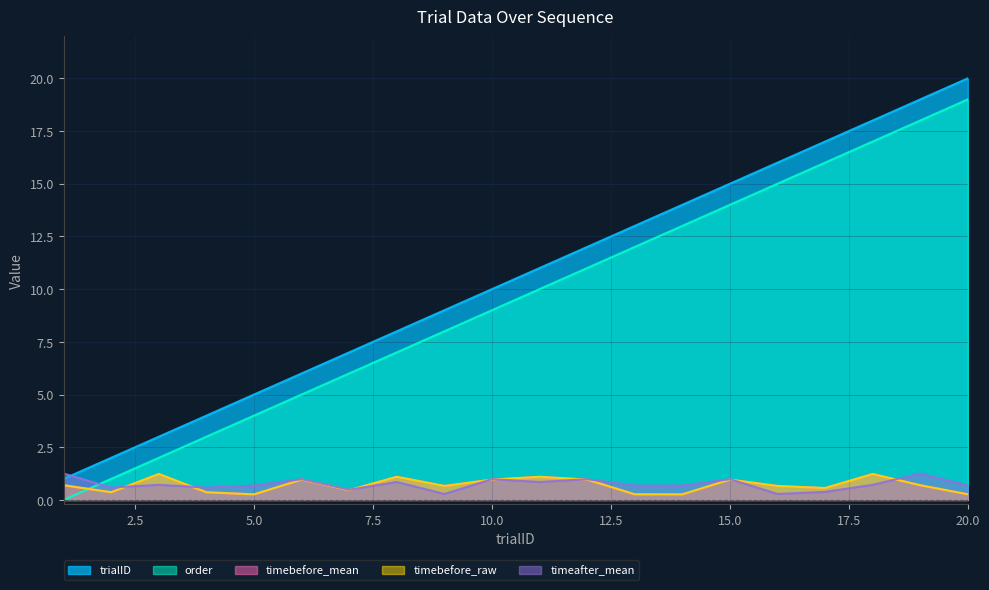

Reading right to left, extract all data points from this chart.

trialID: 20=20.0	19=19.0	18=18.0	17=17.0	16=16.0	15=15.0	14=14.0	13=13.0	12=12.0	11=11.0	10=10.0	9=9.0	8=8.0	7=7.0	6=6.0	5=5.0	4=4.0	3=3.0	2=2.0	1=1.0
order: 20=19.0	19=18.0	18=17.0	17=16.0	16=15.0	15=14.0	14=13.0	13=12.0	12=11.0	11=10.0	10=9.0	9=8.0	8=7.0	7=6.0	6=5.0	5=4.0	4=3.0	3=2.0	2=1.0	1=0.0
timebefore_mean: 20=0.3	19=0.7	18=1.2	17=0.6	16=0.7	15=1.0	14=0.3	13=0.3	12=1.0	11=1.1	10=1.0	9=0.7	8=1.1	7=0.5	6=1.0	5=0.3	4=0.4	3=1.2	2=0.4	1=0.7
timebefore_raw: 20=0.3	19=0.7	18=1.2	17=0.6	16=0.7	15=1.0	14=0.3	13=0.3	12=1.0	11=1.1	10=1.0	9=0.7	8=1.1	7=0.5	6=1.0	5=0.3	4=0.4	3=1.2	2=0.4	1=0.7
timeafter_mean: 20=0.7	19=1.3	18=0.7	17=0.4	16=0.3	15=1.0	14=0.7	13=0.7	12=1.0	11=0.9	10=1.0	9=0.3	8=0.9	7=0.5	6=1.0	5=0.7	4=0.6	3=0.7	2=0.6	1=1.3